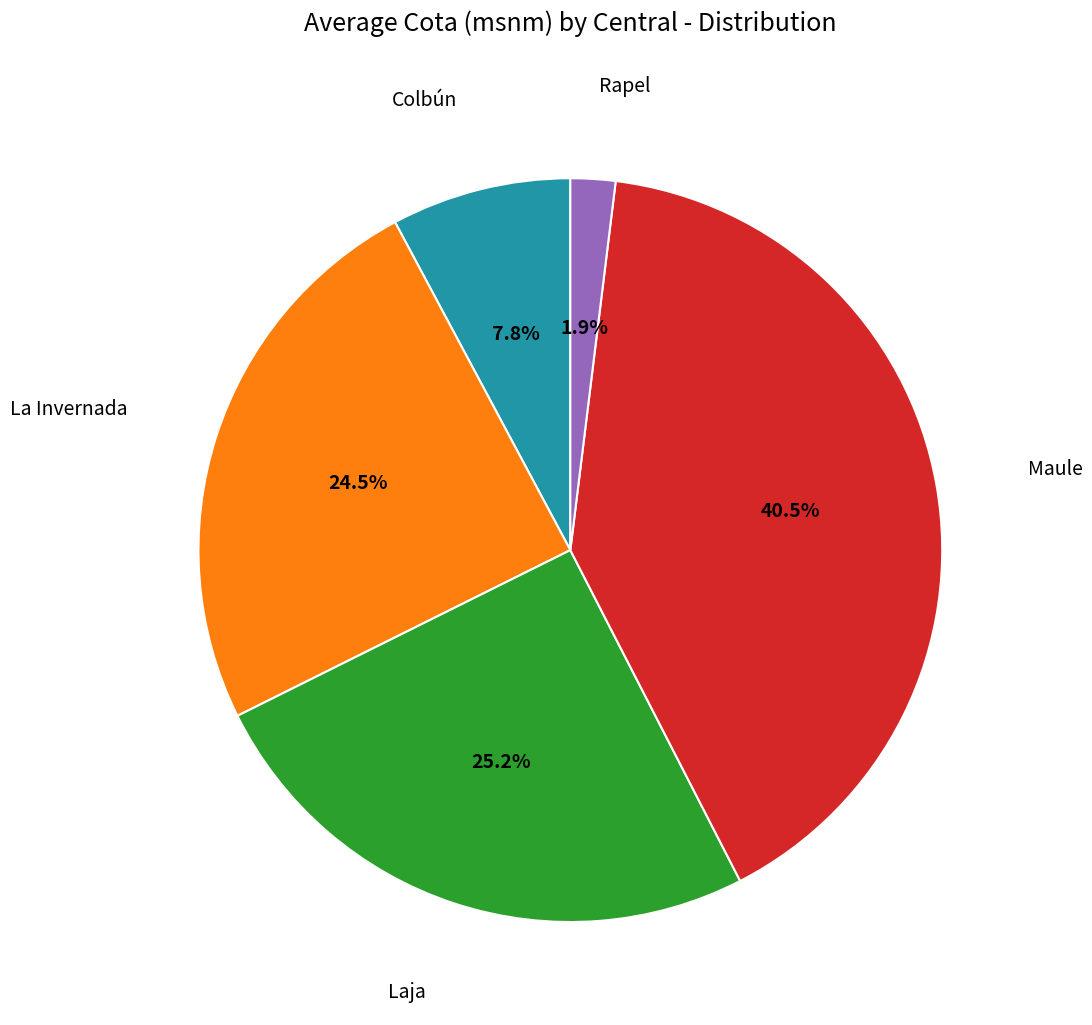

Is the sum of Maule and La Invernada greater than half?

Yes